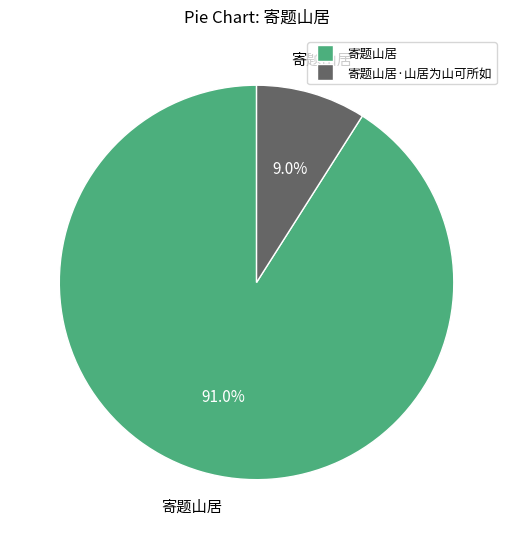

Does any single category account for the majority?

Yes